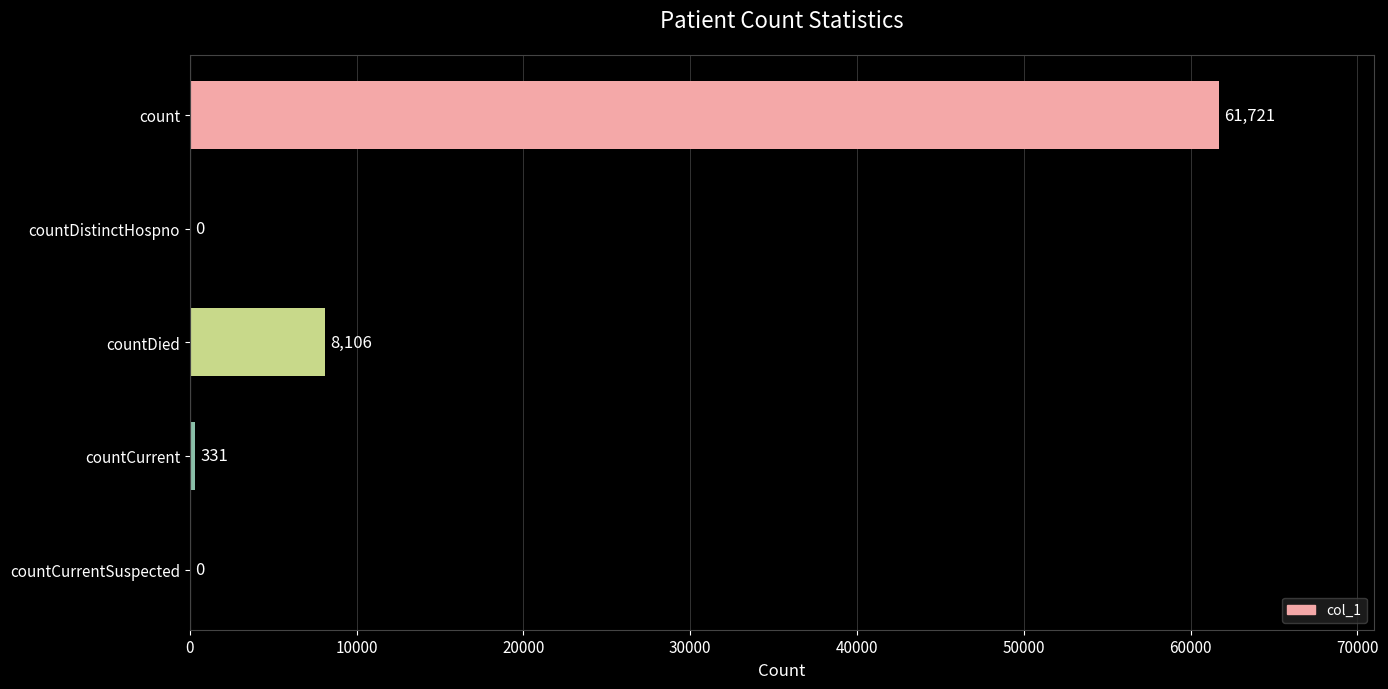

What is the sum of all values?

70158